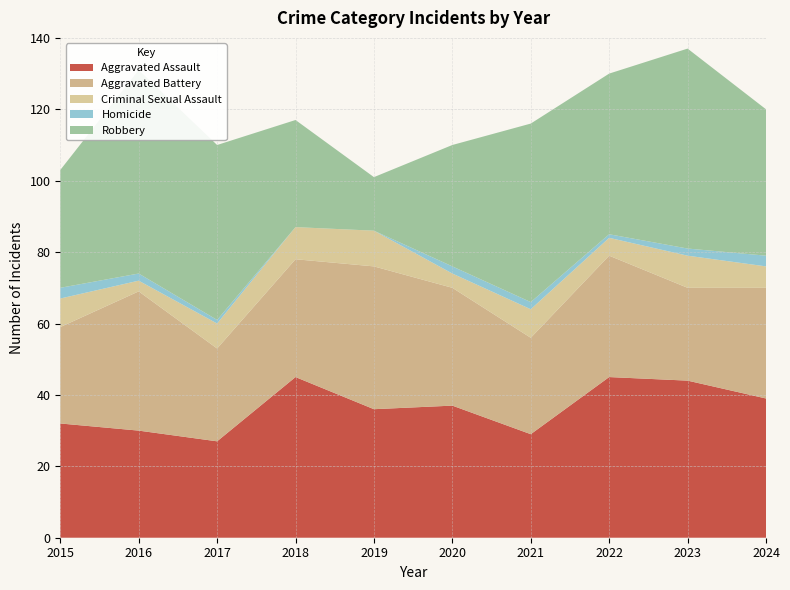

Reading right to left, transcribe all the data shown in this chart.

Aggravated Assault: 2024=39	2023=44	2022=45	2021=29	2020=37	2019=36	2018=45	2017=27	2016=30	2015=32
Aggravated Battery: 2024=31	2023=26	2022=34	2021=27	2020=33	2019=40	2018=33	2017=26	2016=39	2015=27
Criminal Sexual Assault: 2024=6	2023=9	2022=5	2021=8	2020=4	2019=10	2018=9	2017=7	2016=3	2015=8
Homicide: 2024=3	2023=2	2022=1	2021=2	2020=2	2019=0	2018=0	2017=1	2016=2	2015=3
Robbery: 2024=41	2023=56	2022=45	2021=50	2020=34	2019=15	2018=30	2017=49	2016=57	2015=33